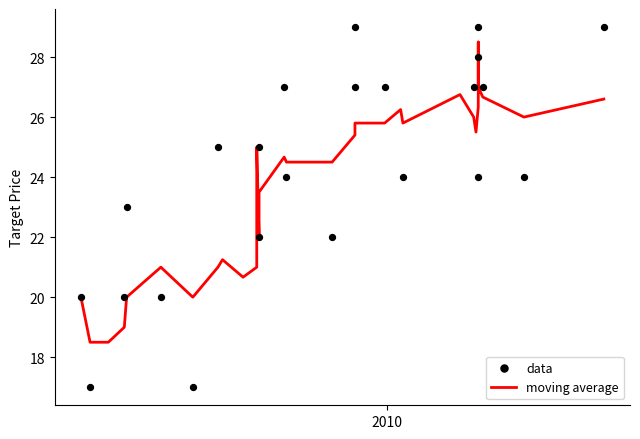

At how many categories does at least one series exceed 23?

25